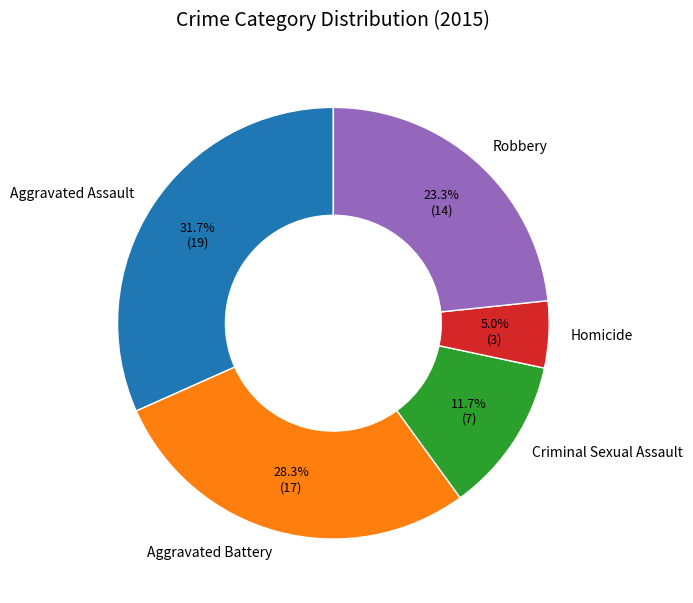

Count the number of slices in the pie.

5